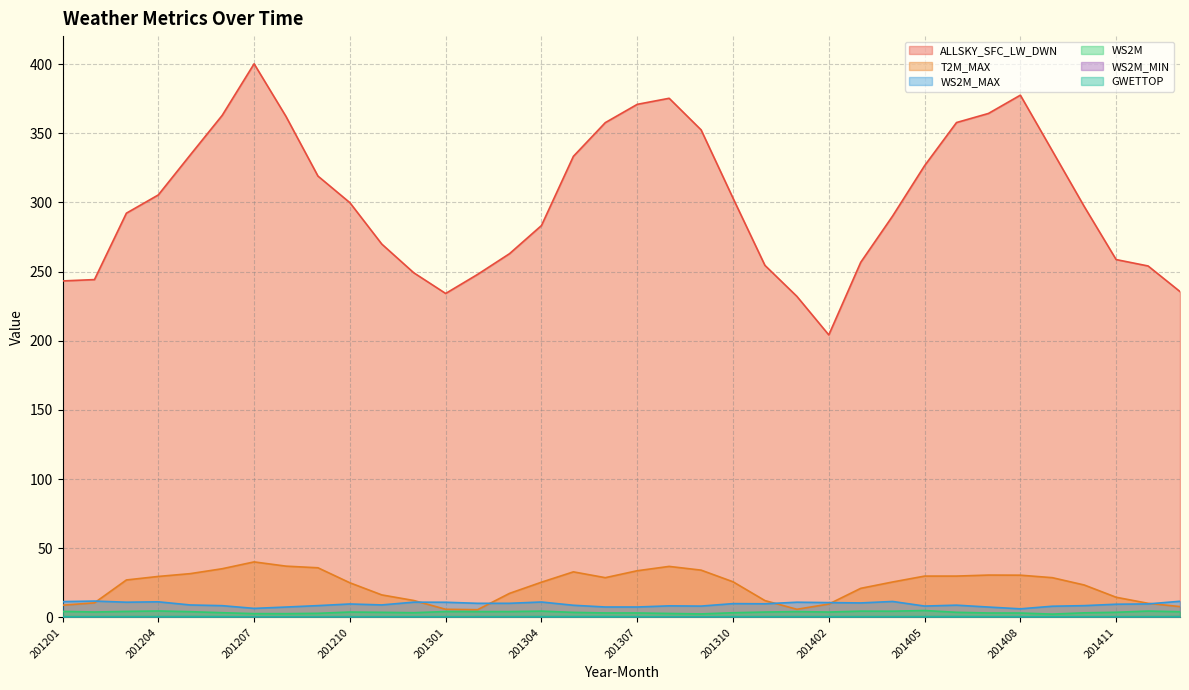

Which has a higher value, 201406 or 201402?

201406